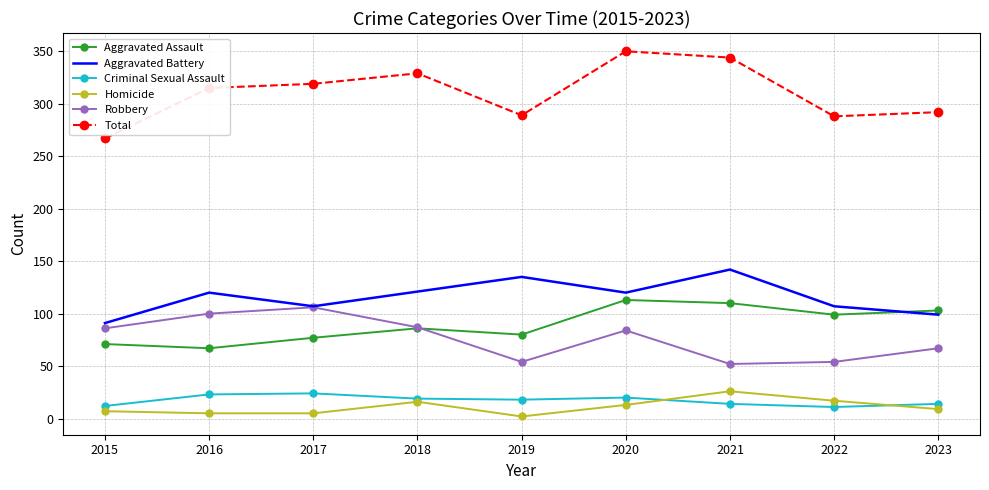

The value of Total at 2019 is 467. True or false?

False